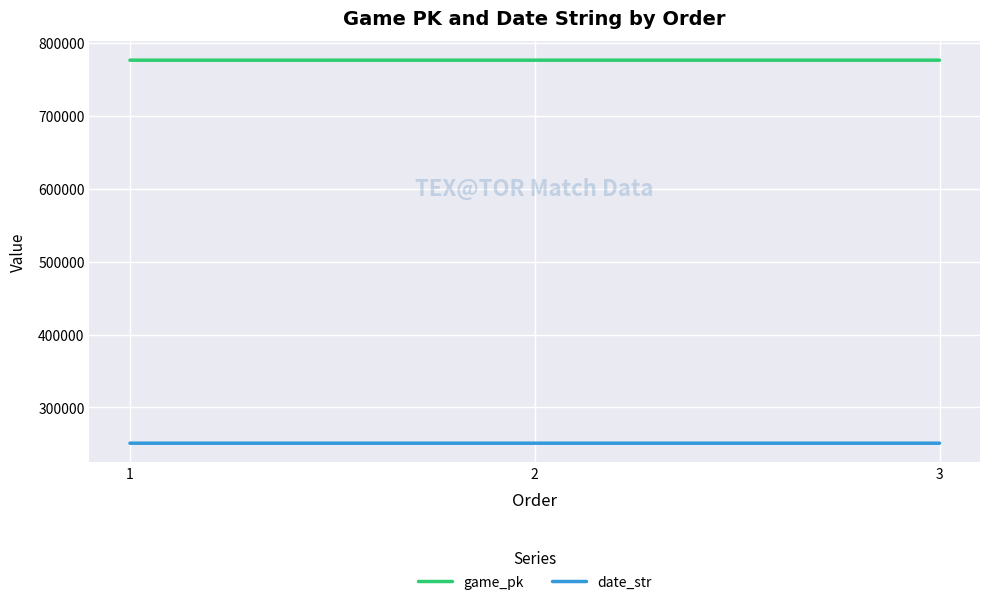

Count the date_str values in the range 250815 to 250817.

3